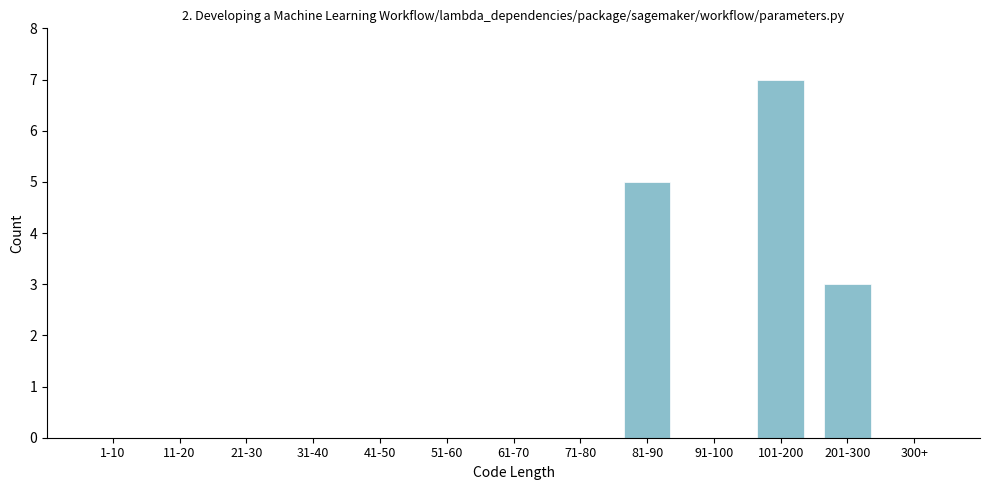

Reading right to left, transcribe all the data shown in this chart.

300+=0	201-300=3	101-200=7	91-100=0	81-90=5	71-80=0	61-70=0	51-60=0	41-50=0	31-40=0	21-30=0	11-20=0	1-10=0